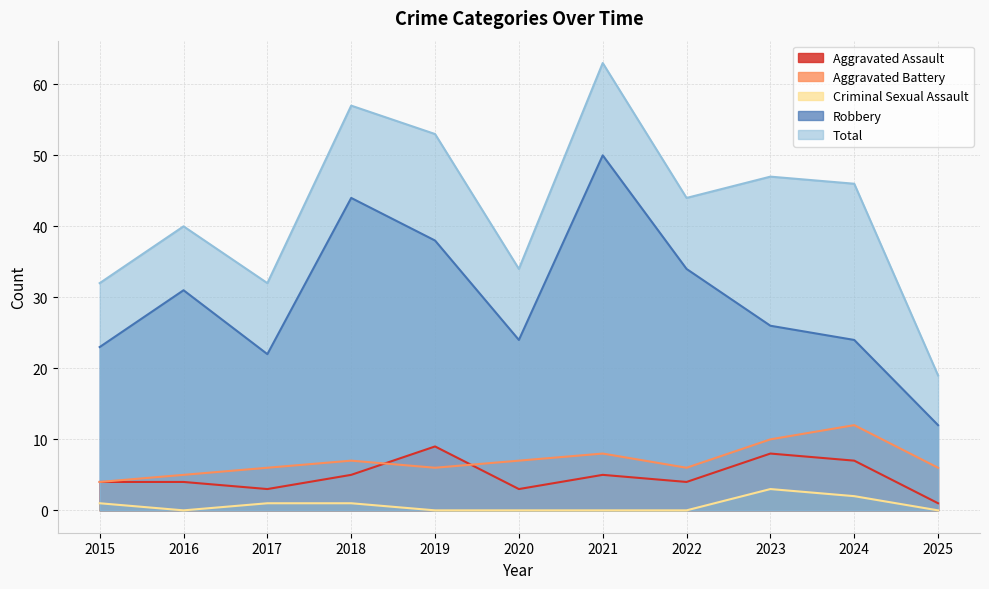

At 2021, list the series in order from smallest to largest.

Criminal Sexual Assault, Aggravated Assault, Aggravated Battery, Robbery, Total